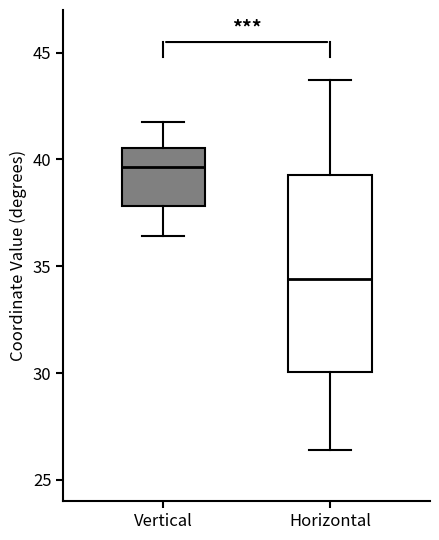

Comparing the boxes themselves (not the whiskers), which one is the tallest?

Horizontal